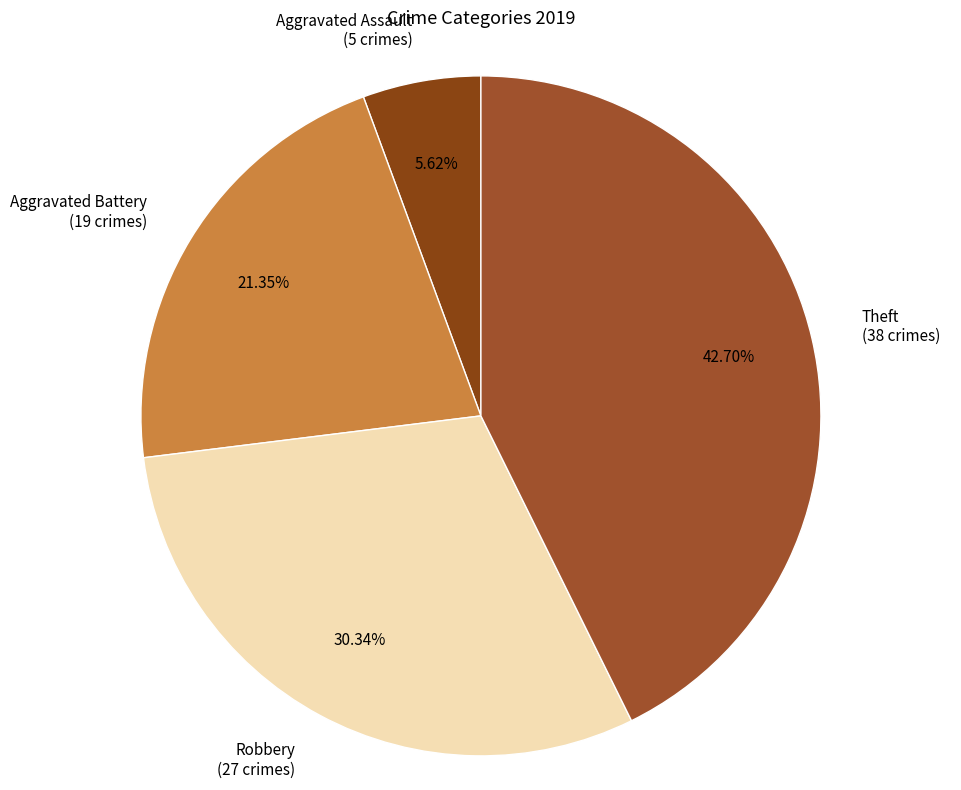

Does Theft represent more than half of the total?

No